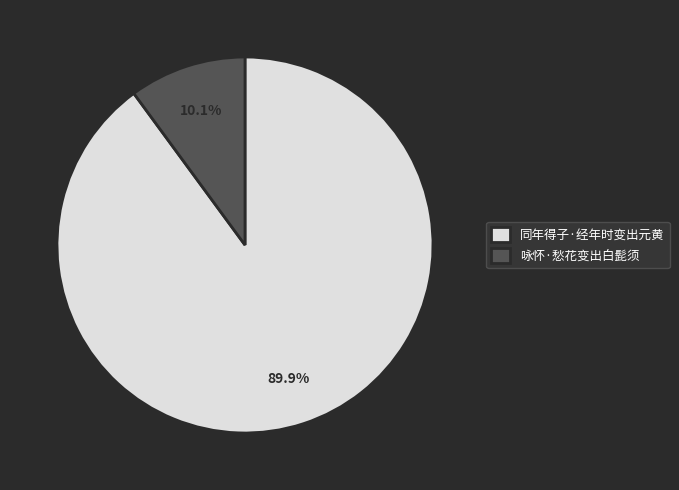

True or false: 同年得子·经年时变出元黄 accounts for 90% of the total.

True